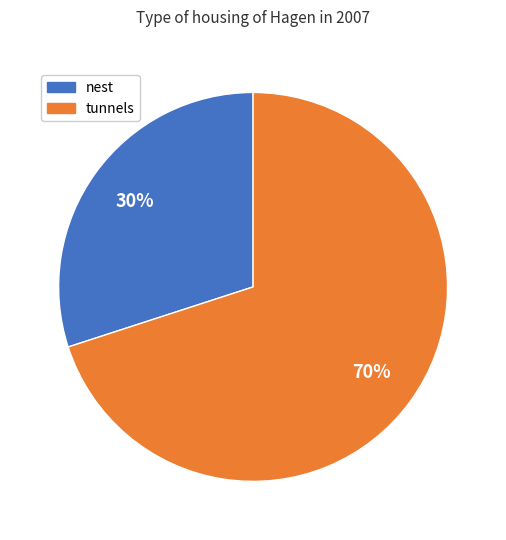

Is there any slice that represents more than half of the pie?

Yes